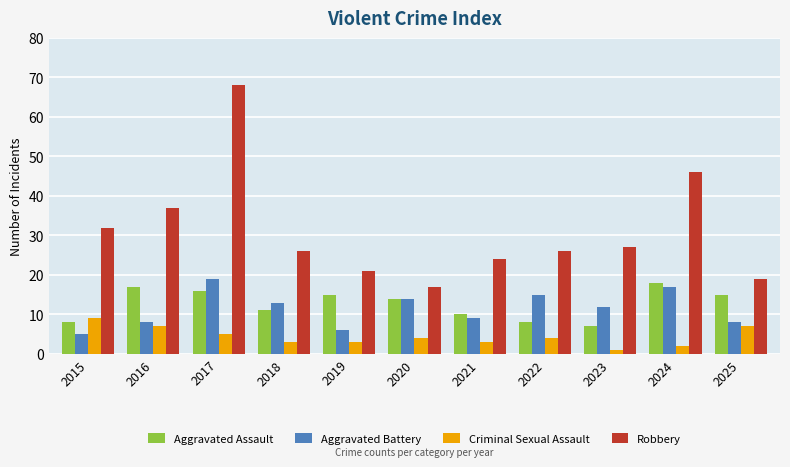

At which label is Aggravated Assault closest to 12?

2018